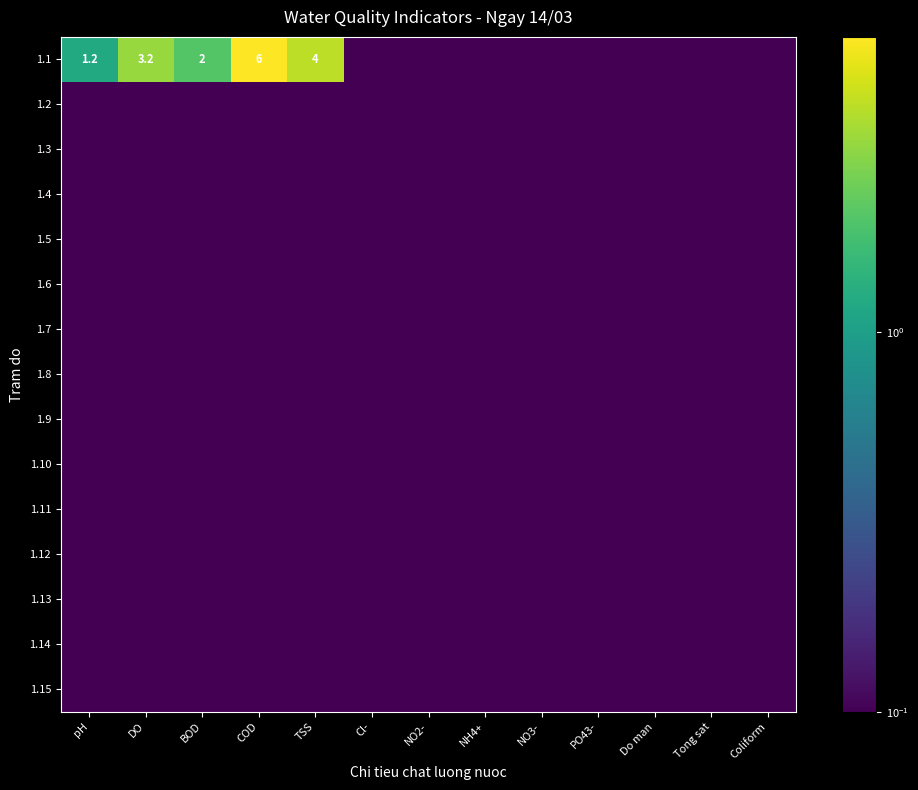

Which series has the largest total across all categories?

1.1